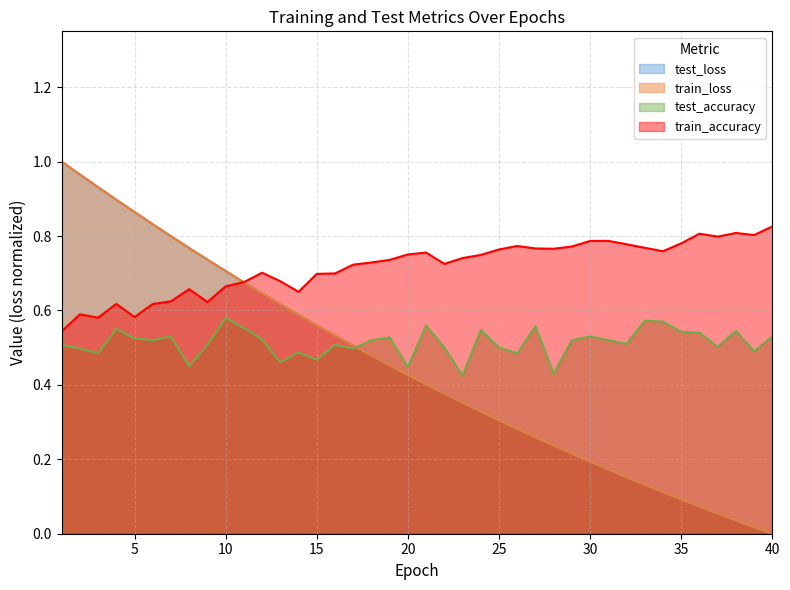

Is the value of test_accuracy at 1 greater than the value of test_loss at 35?

Yes